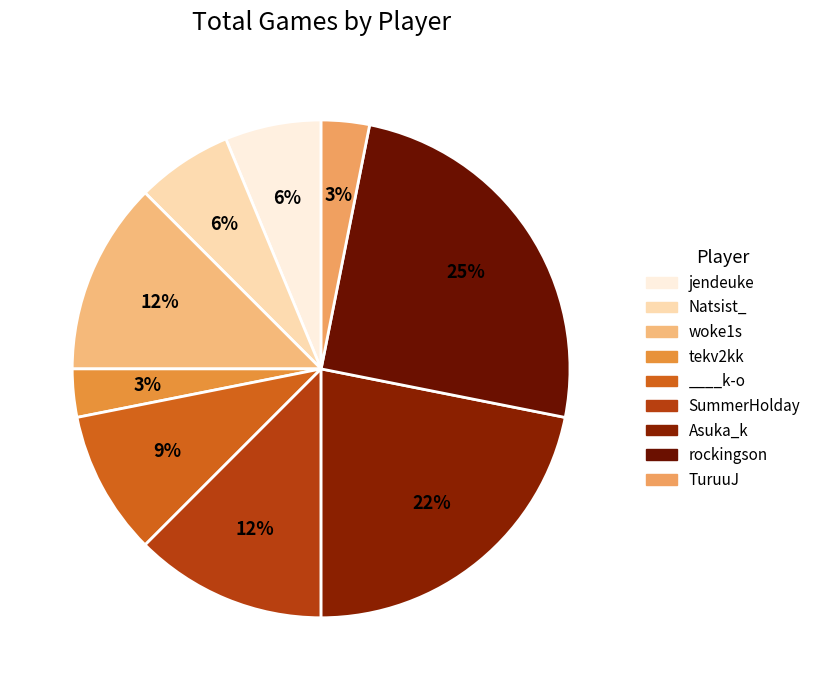

Which category has the biggest portion of the pie?

rockingson